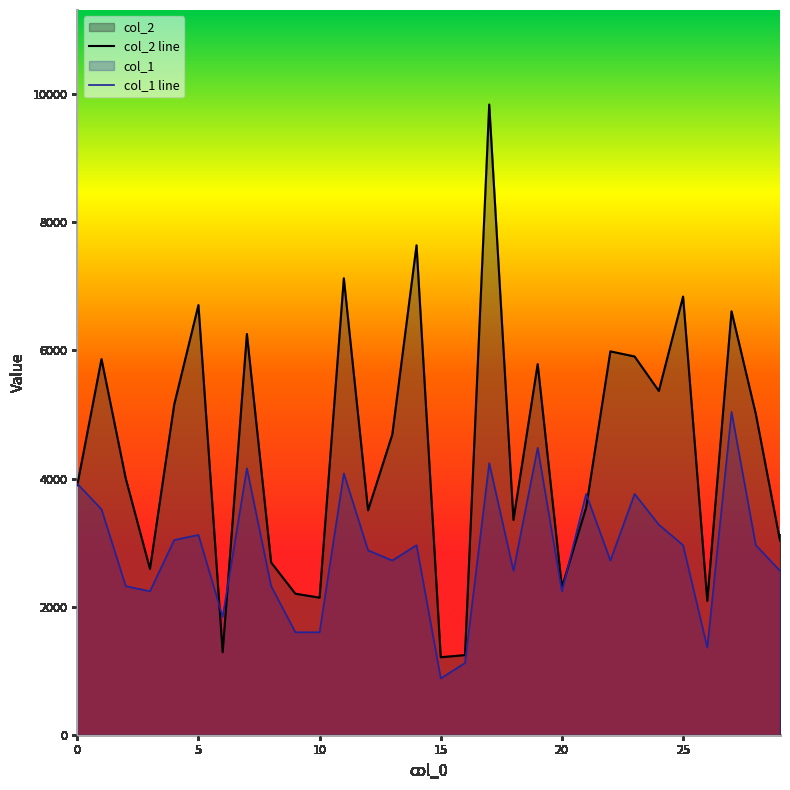

How many interior local peaks does the col_2 line series have?

10